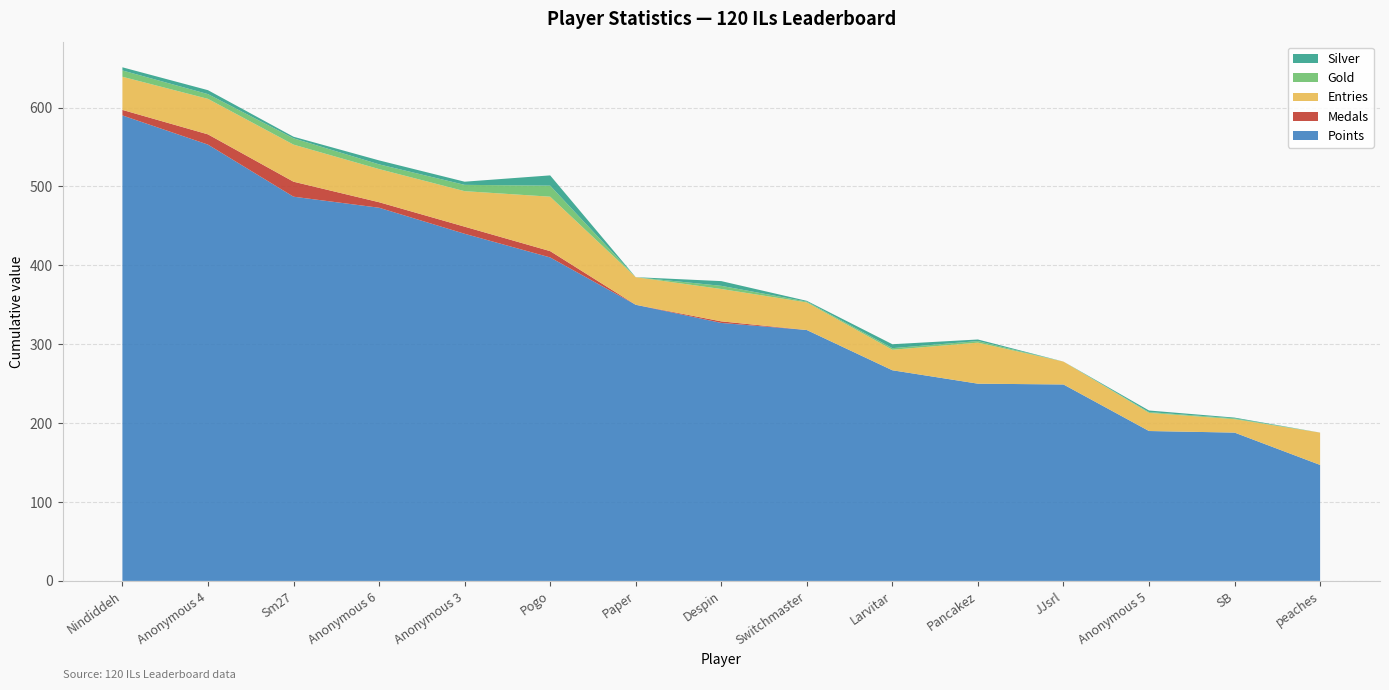

Reading left to right, list all the values displayed in this chart.

Points: Nindiddeh=590	Anonymous 4=553	Sm27=487	Anonymous 6=473	Anonymous 3=440	Pogo=410	Paper=350	Despin=327	Switchmaster=318	Larvitar=267	Pancakez=250	JJsrl=249	Anonymous 5=190	SB=188	peaches=147
Medals: Nindiddeh=7	Anonymous 4=13	Sm27=19	Anonymous 6=7	Anonymous 3=9	Pogo=8	Paper=0	Despin=2	Switchmaster=0	Larvitar=0	Pancakez=0	JJsrl=0	Anonymous 5=0	SB=0	peaches=0
Entries: Nindiddeh=42	Anonymous 4=45	Sm27=47	Anonymous 6=42	Anonymous 3=45	Pogo=69	Paper=35	Despin=41	Switchmaster=35	Larvitar=26	Pancakez=52	JJsrl=29	Anonymous 5=23	SB=17	peaches=41
Gold: Nindiddeh=8	Anonymous 4=6	Sm27=8	Anonymous 6=6	Anonymous 3=8	Pogo=14	Paper=0	Despin=4	Switchmaster=1	Larvitar=2	Pancakez=2	JJsrl=0	Anonymous 5=1	SB=1	peaches=0
Silver: Nindiddeh=4	Anonymous 4=5	Sm27=2	Anonymous 6=5	Anonymous 3=4	Pogo=13	Paper=0	Despin=6	Switchmaster=1	Larvitar=5	Pancakez=2	JJsrl=0	Anonymous 5=2	SB=1	peaches=0